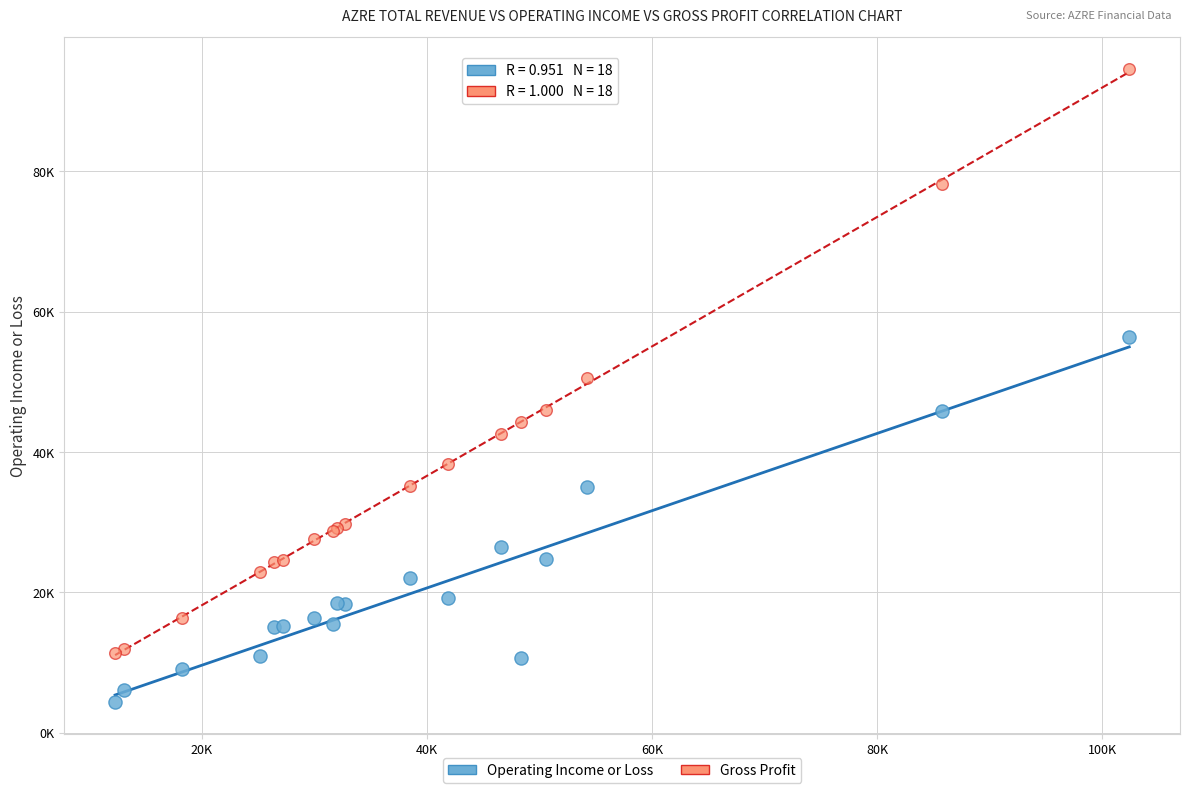

What are all the series names shown in the legend?

Operating Income or Loss, Gross Profit